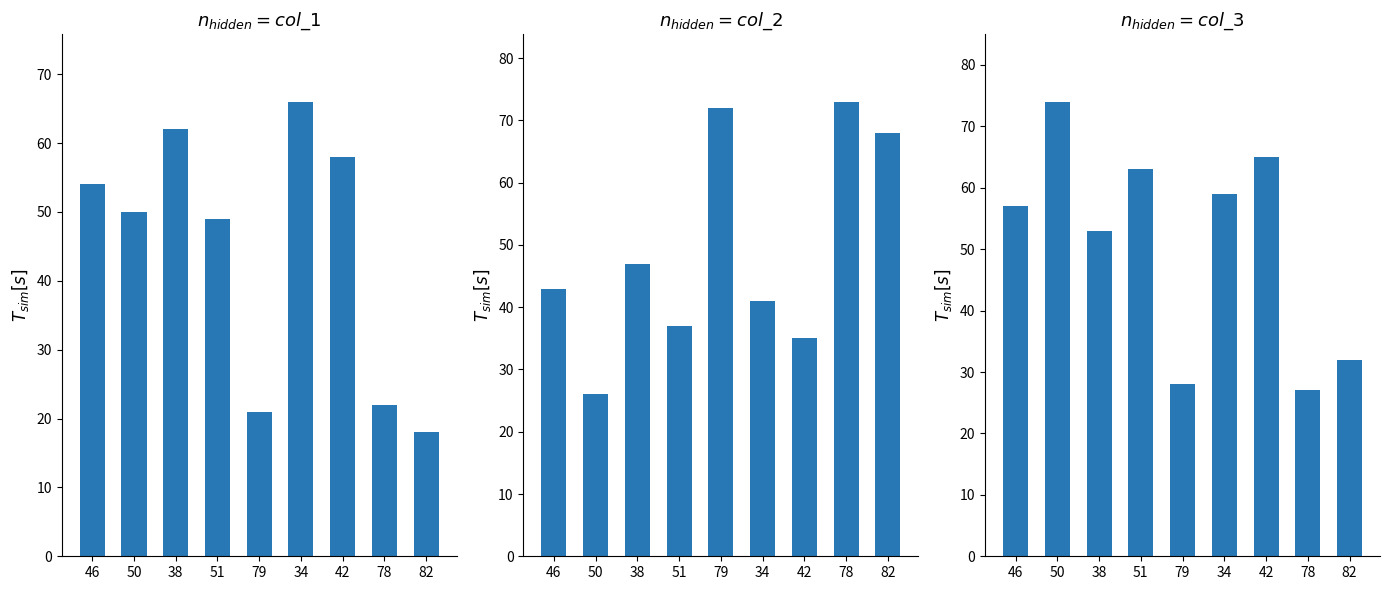

How many groups of bars are there?

9